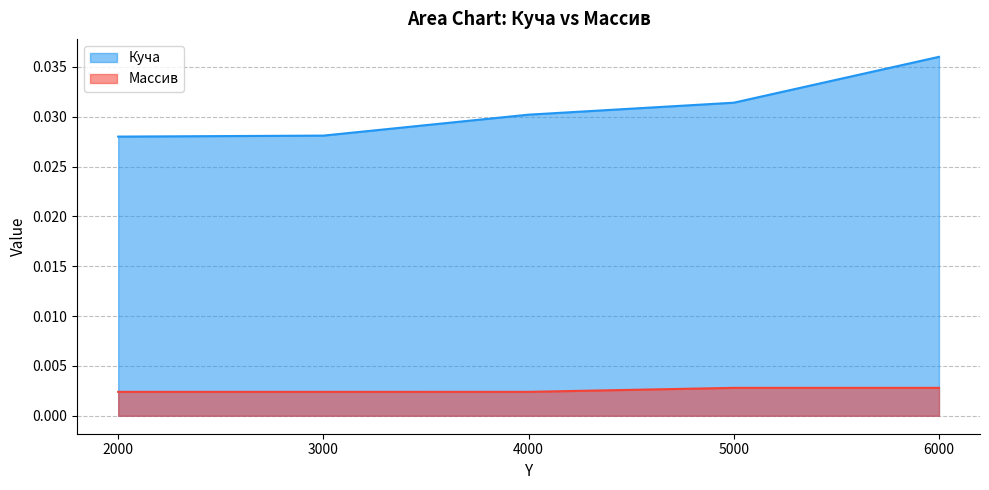

Which series has the largest range (max minus min)?

Куча